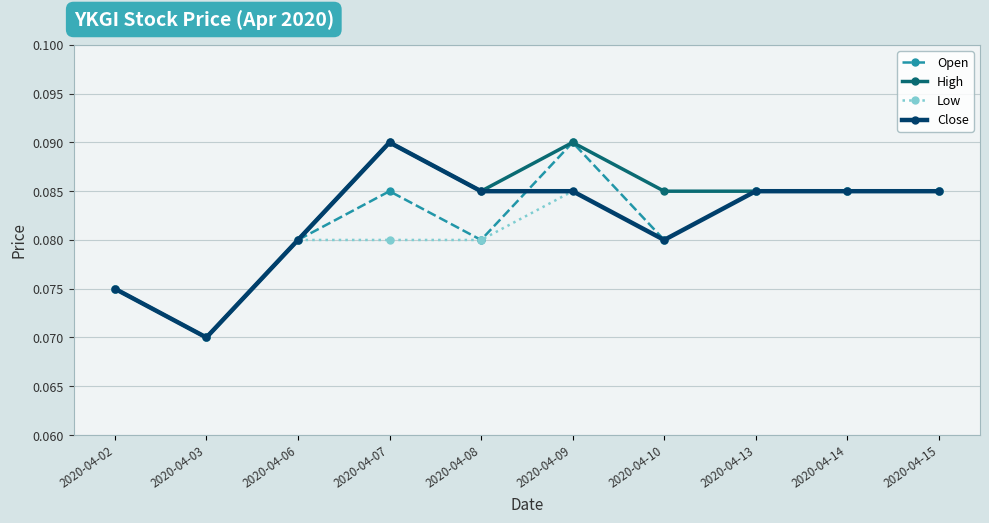

True or false: Open has more than 1 points higher than both neighbors.

True